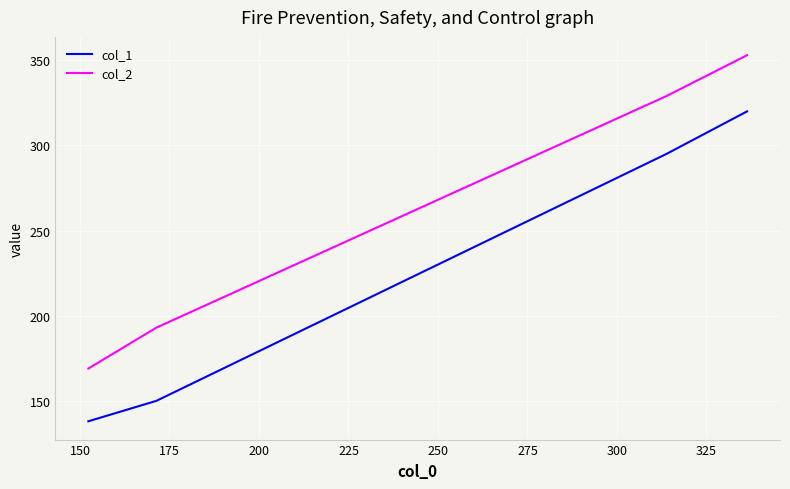

What is the sum of all col_1 values?

903